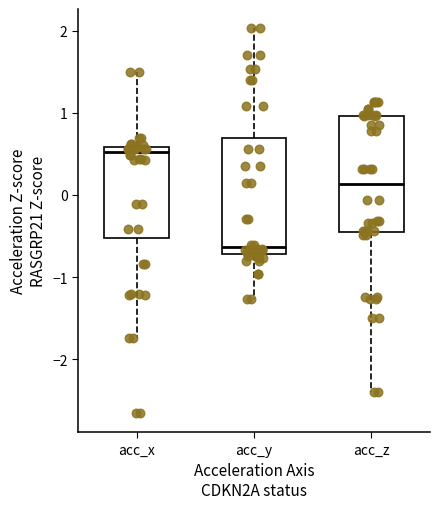

Reading left to right, transcribe this box plot: for each box, give where its median line is, the range the box spans, and where its two whiskers end, as read against the y-axis. The values are not printed on the chart, so give them approximately, as read against the axis.

acc_x: median 0.5, box -0.5 to 0.6, whiskers -1.7 to 1.5
acc_y: median -0.6, box -0.7 to 0.7, whiskers -1.3 to 2.0
acc_z: median 0.1, box -0.4 to 1.0, whiskers -2.4 to 1.1